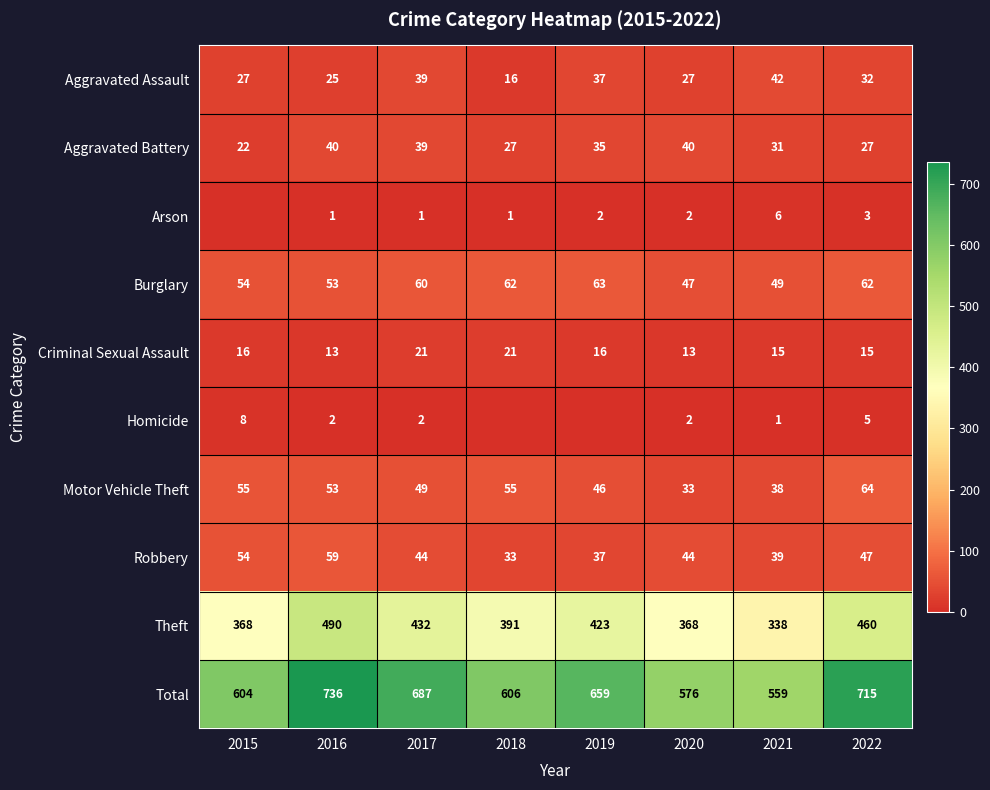

What is the sum of all Aggravated Assault values?

245